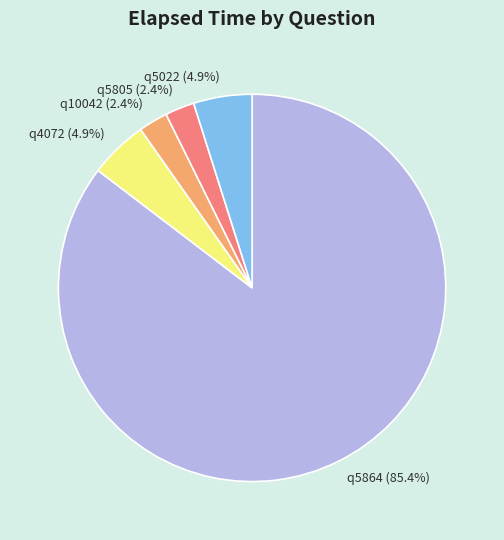

True or false: q4072 accounts for 5% of the total.

True